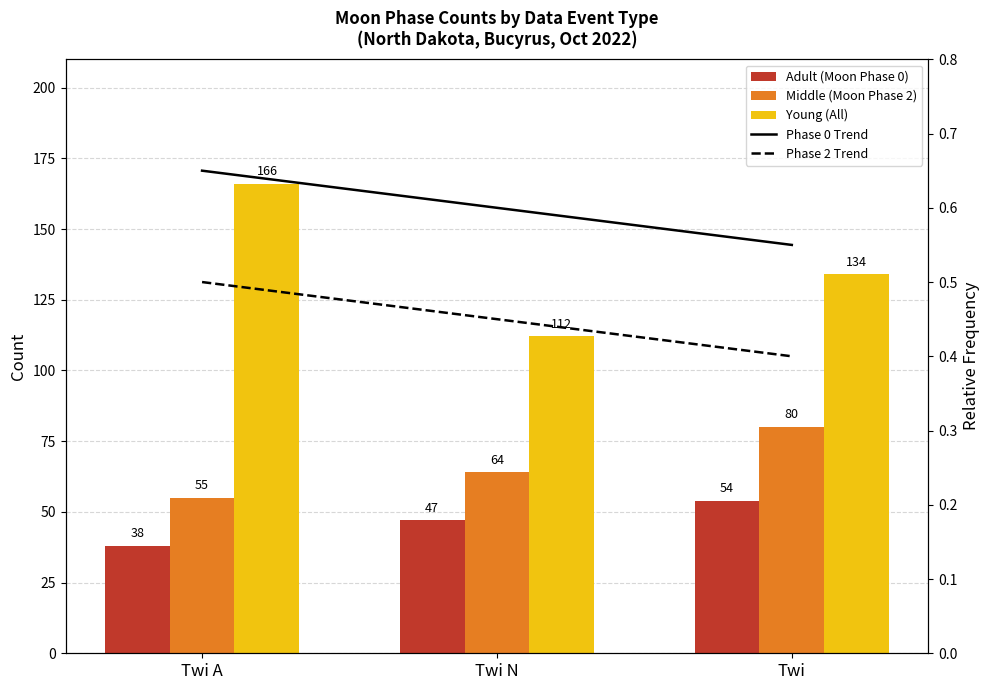

At which category does the chart reach its minimum across all series?

Twi